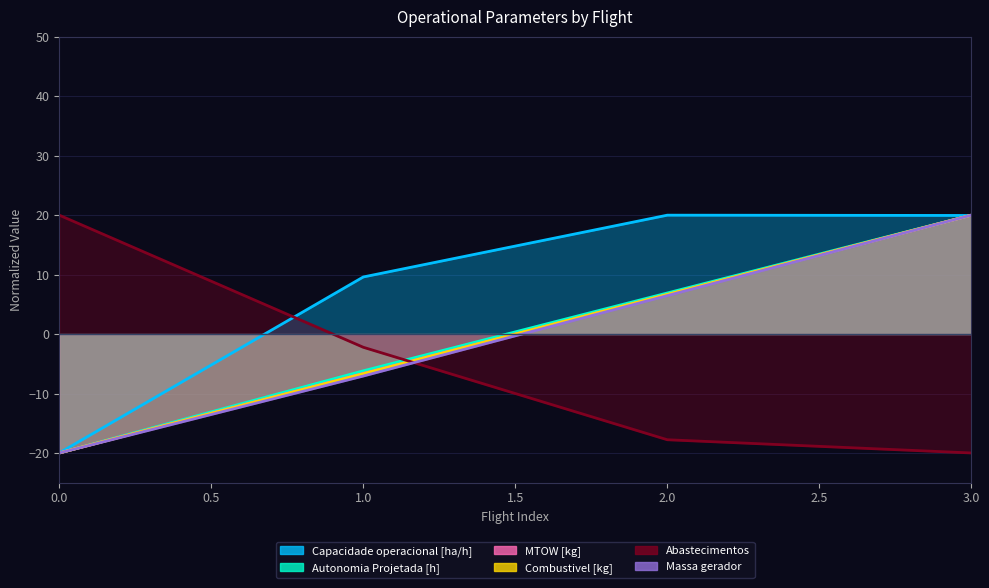

At 3, list the series in order from largest to smallest.

Autonomia Projetada [h], MTOW [kg], Combustivel [kg], Massa gerador, Capacidade operacional [ha/h], Abastecimentos